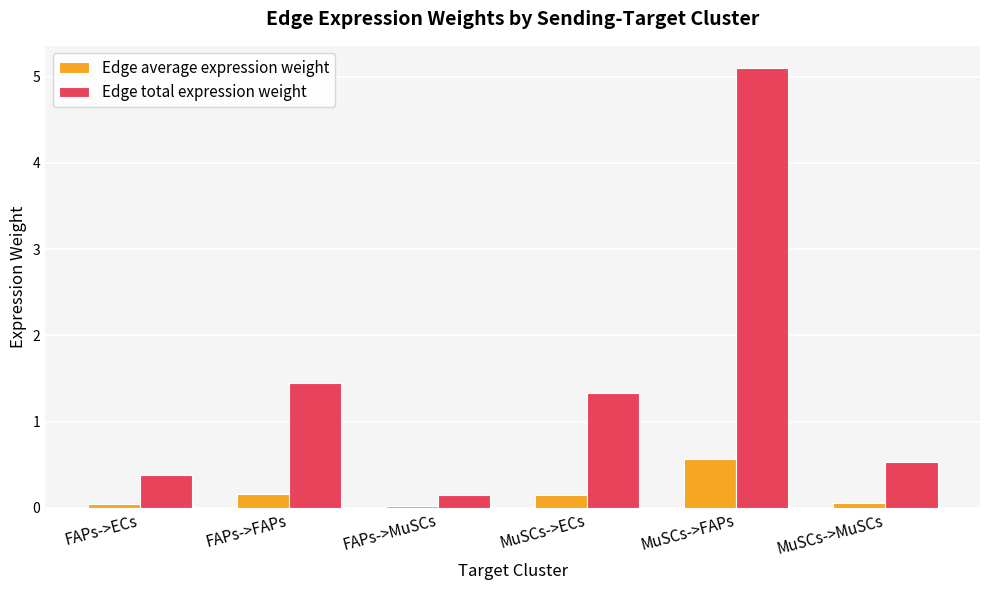

What is the sum of the Edge total expression weight values at FAPs->ECs and MuSCs->MuSCs?

0.9